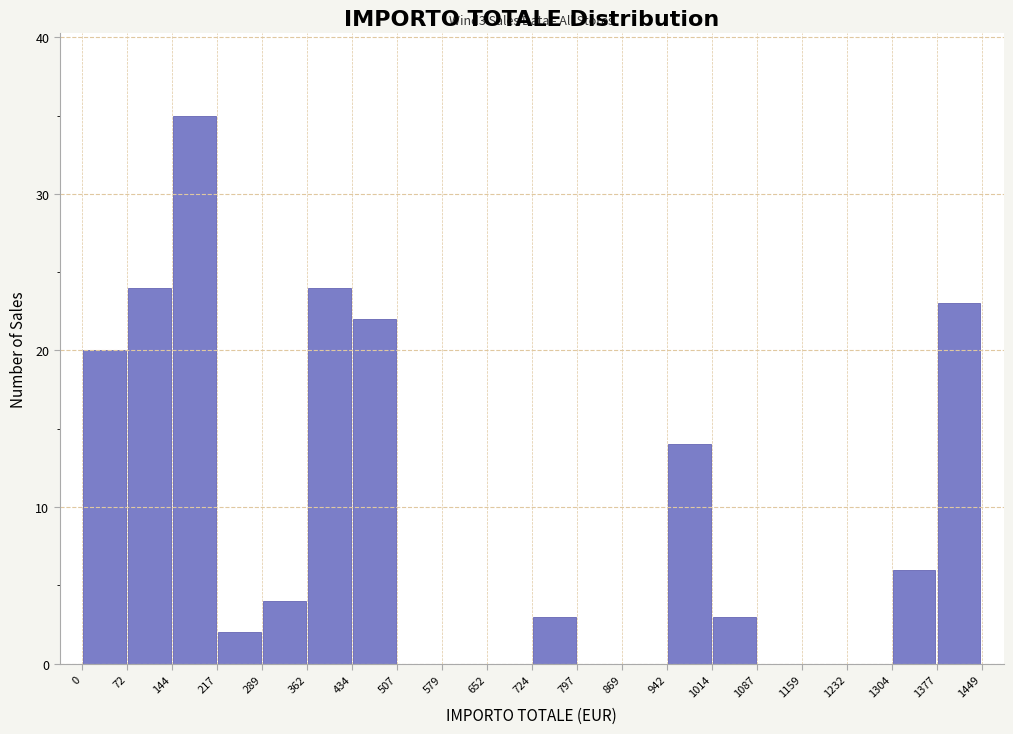

Over which range of the x-axis is the bar tallest?

144 to 217